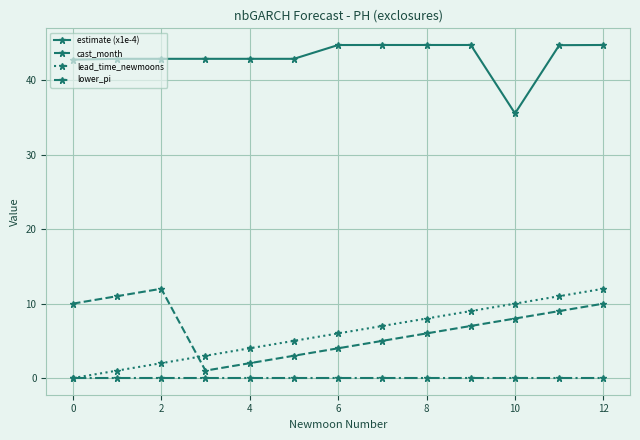

What is the value of the estimate (x1e-4) point at the 5th from the left?

42.9